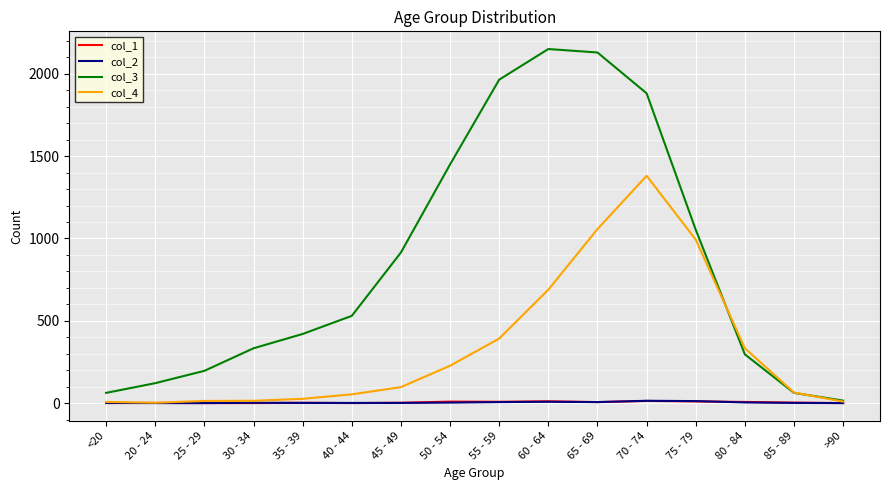

Count the number of data series in this chart.

4